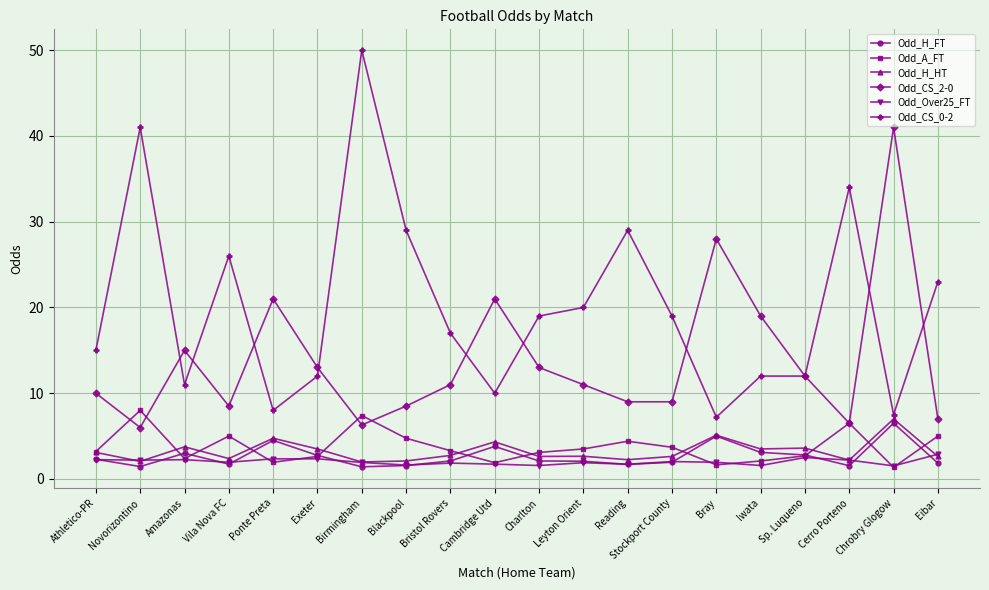

True or false: Odd_H_HT and Odd_CS_0-2 intersect in this chart.

False